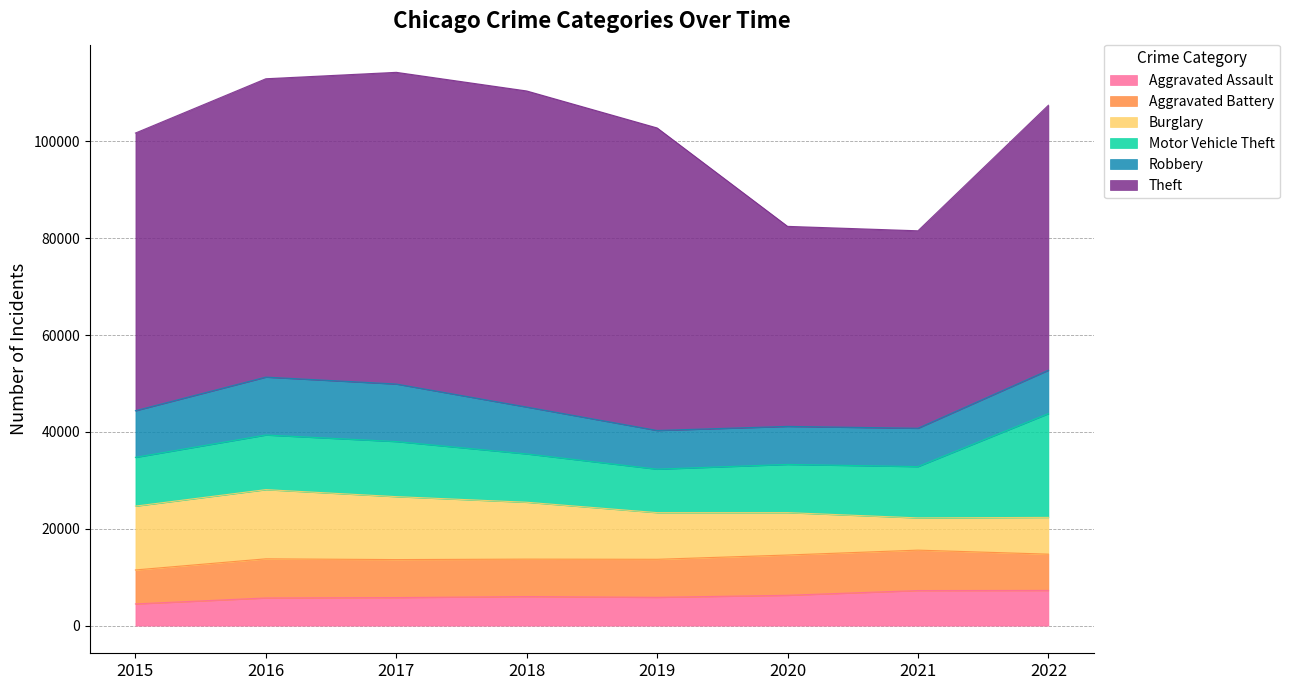

What is the total value across all series at 2018?

110431